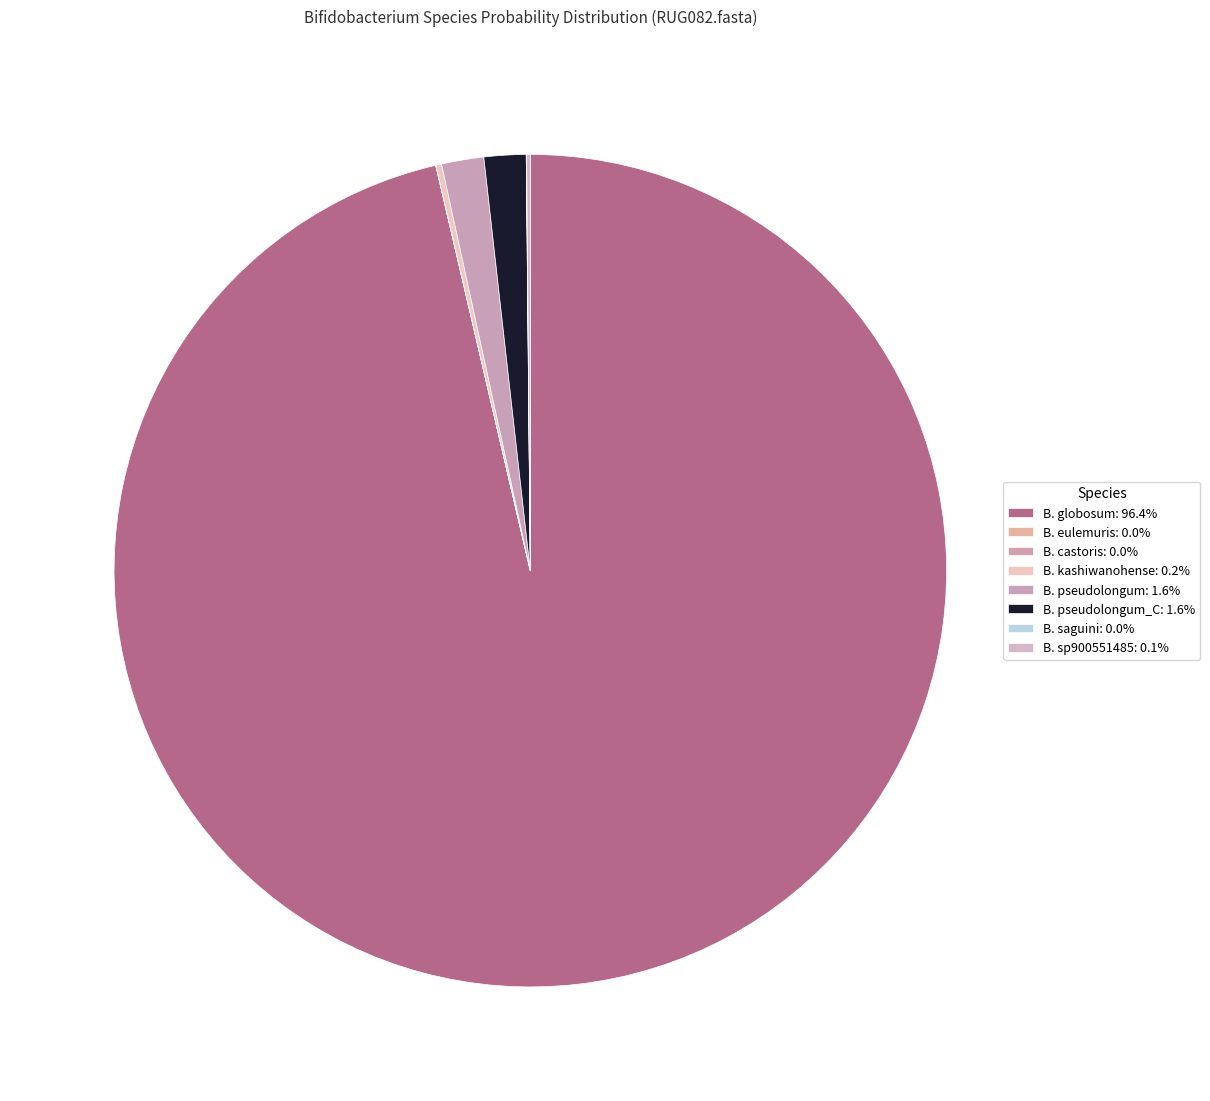

To the nearest percent, what is the difference between the largest and smallest slice percentages?

96%